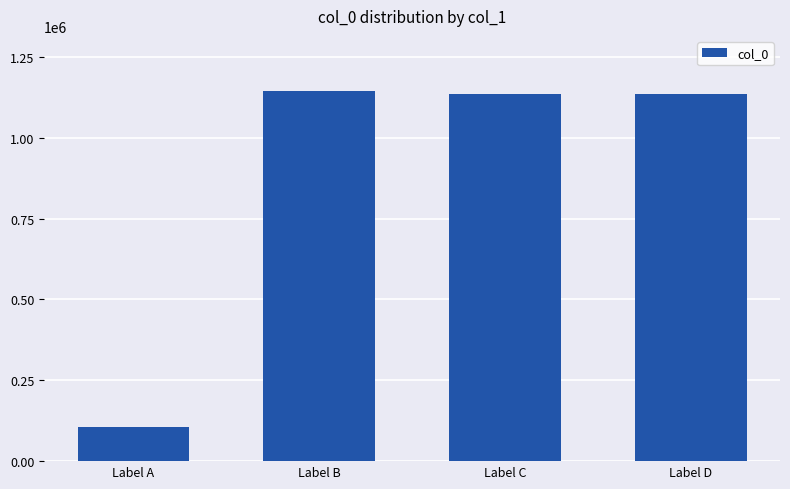

What is the difference between the maximum and minimum values?

1036703